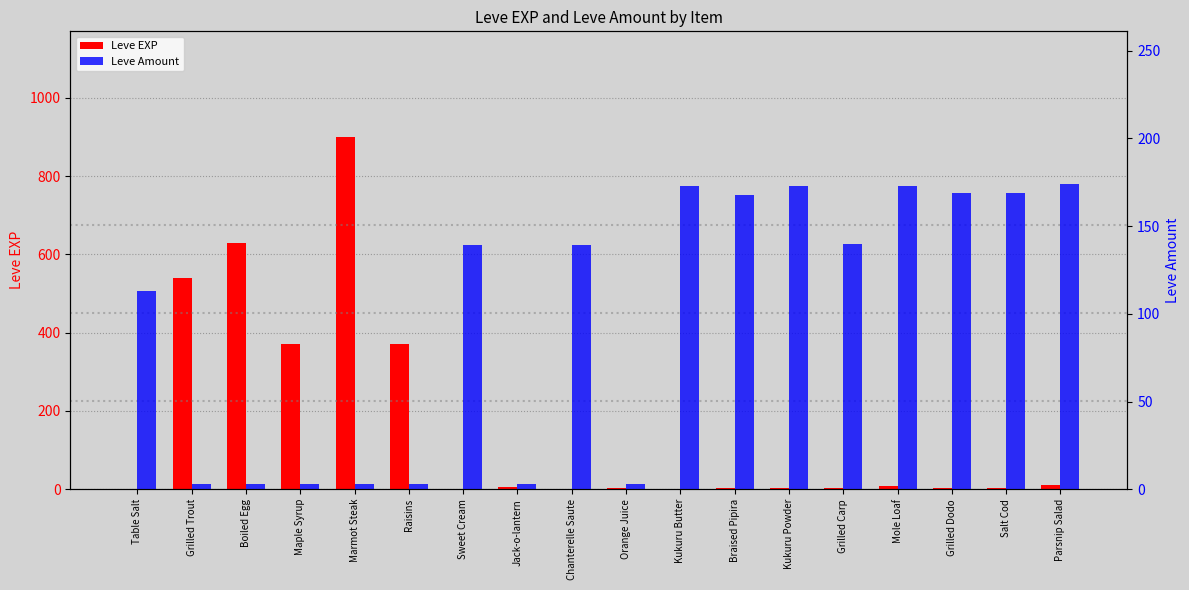

Does the chart contain stacked bars?

No